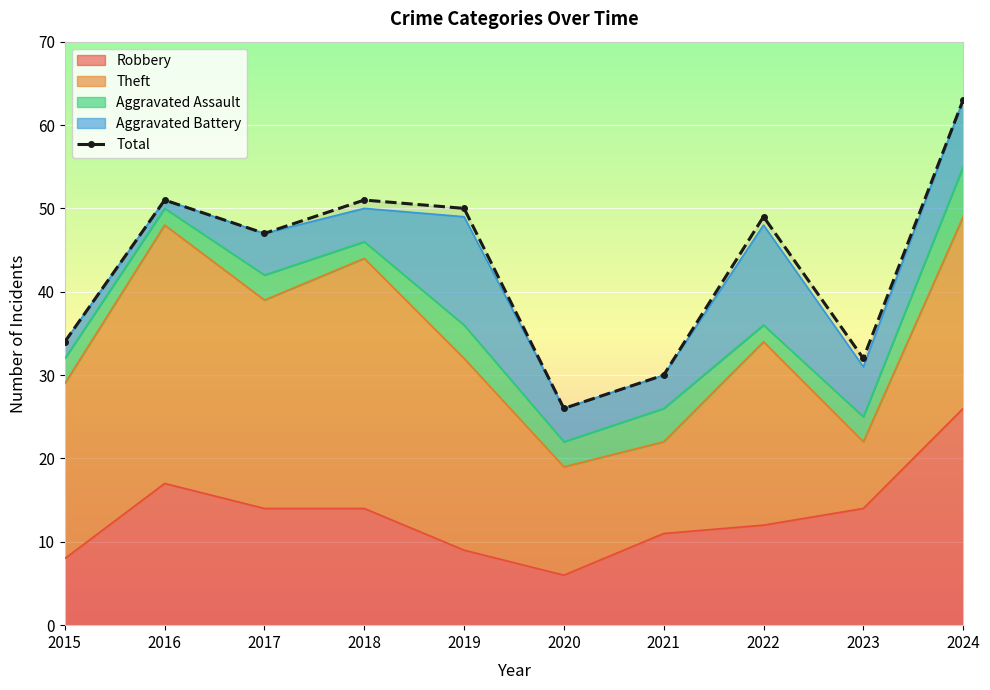

At which category does the data reach its first local peak?

2016